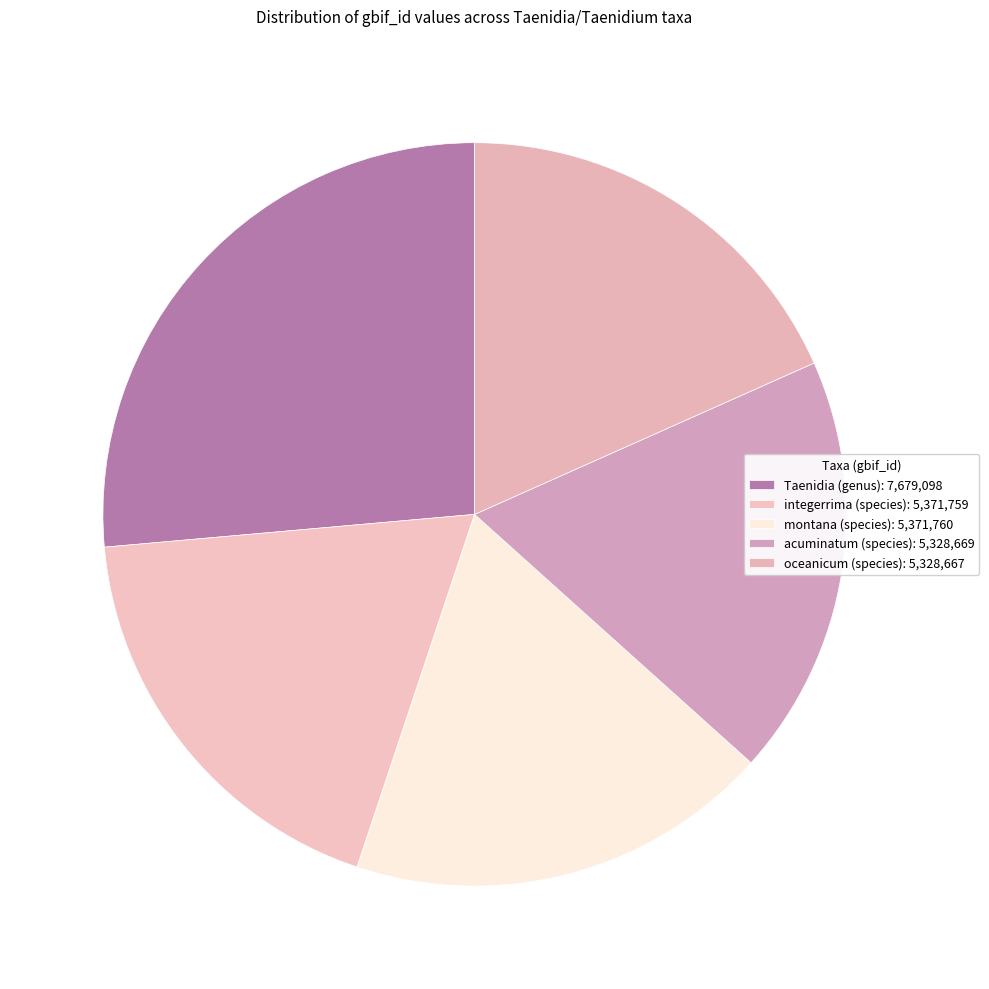

How much of the chart is everything except oceanicum (species)?

81.7%